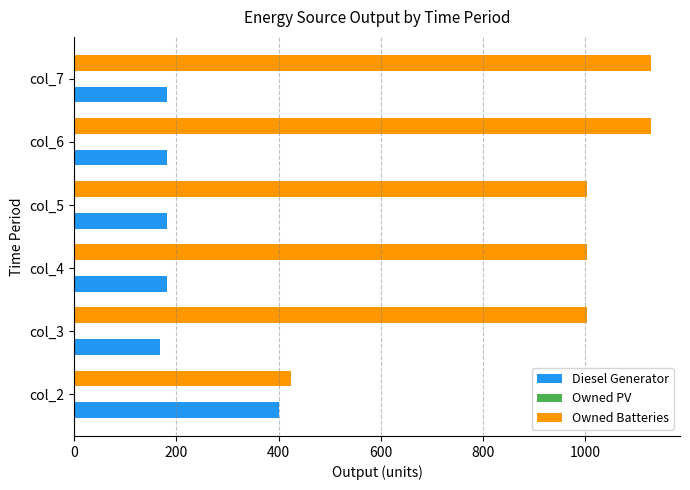

Rank the series by their maximum value, from lowest to highest.

Diesel Generator, Owned Batteries